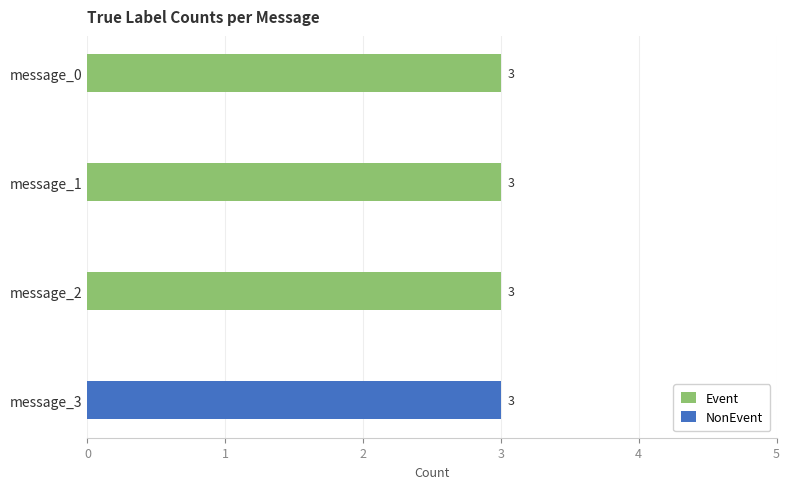

What is the sum of the Event values at message_1 and message_3?

3